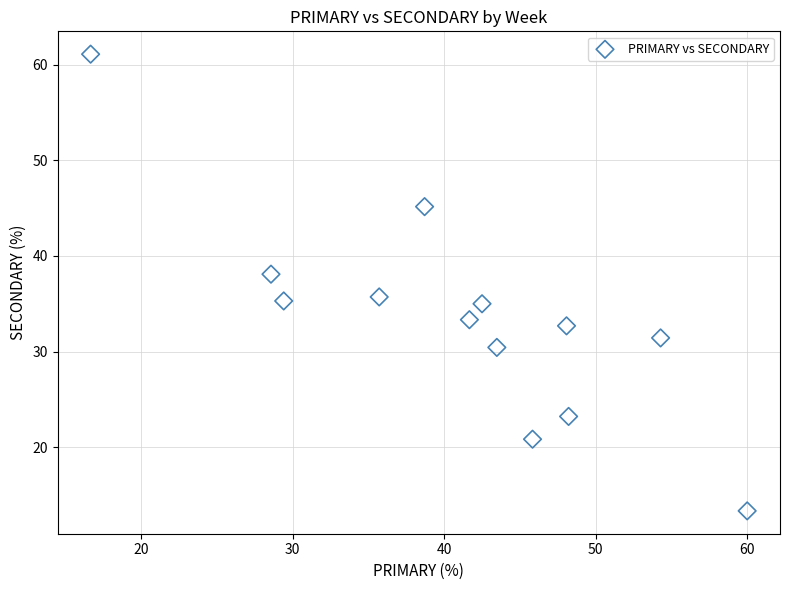

What is the range of X values (max minus min)?

43.3